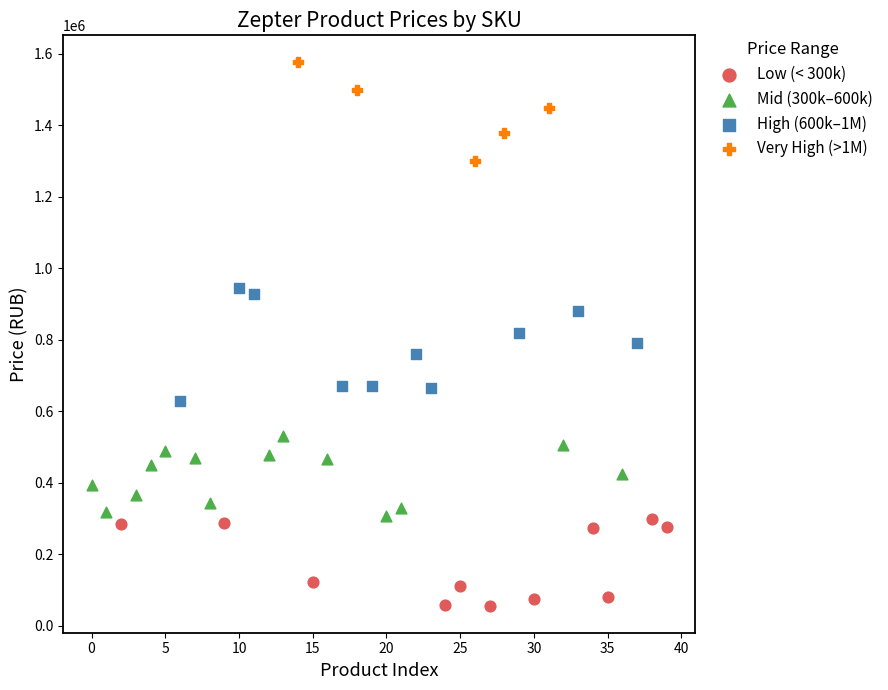

Which series reaches the maximum Y coordinate?

Very High (>1M)